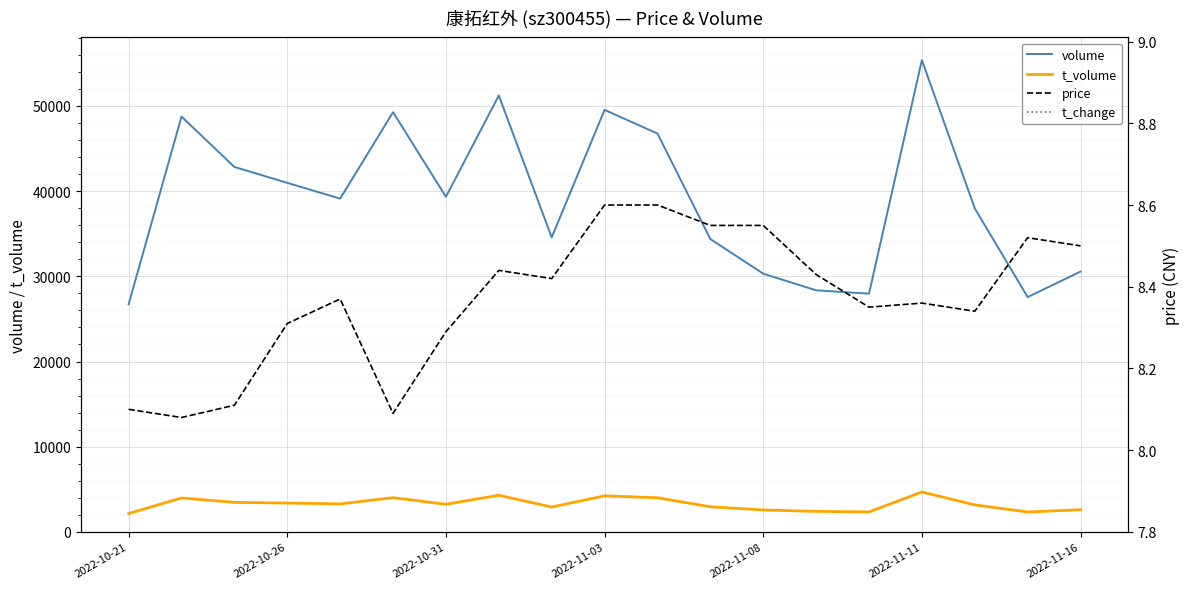

What is the maximum value for volume?

55373